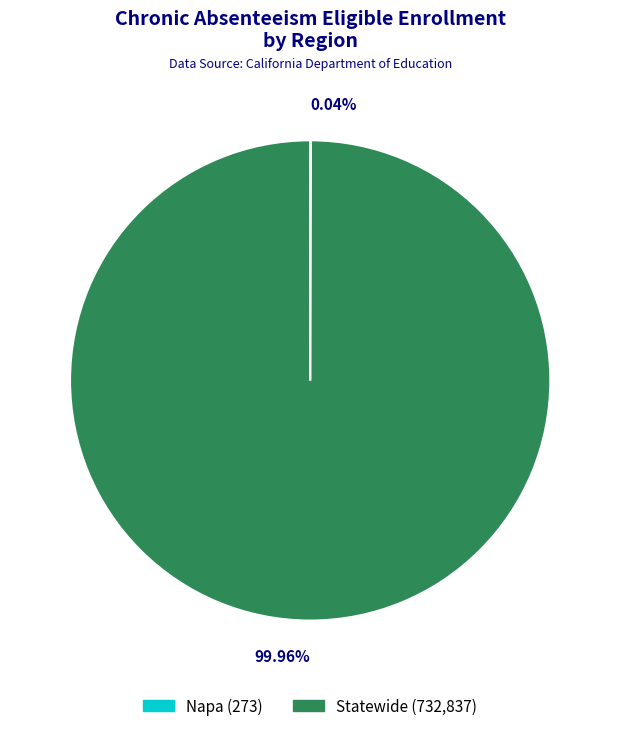

Is there any slice that represents more than half of the pie?

Yes